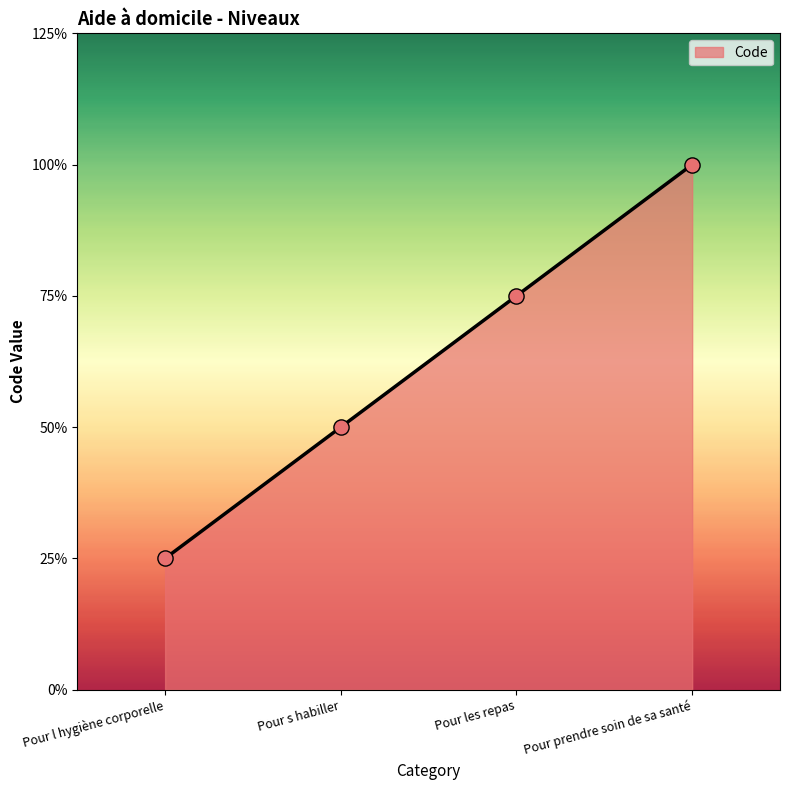

What is the ratio of the value at Pour l hygiène corporelle to the value at Pour prendre soin de sa santé?

0.2